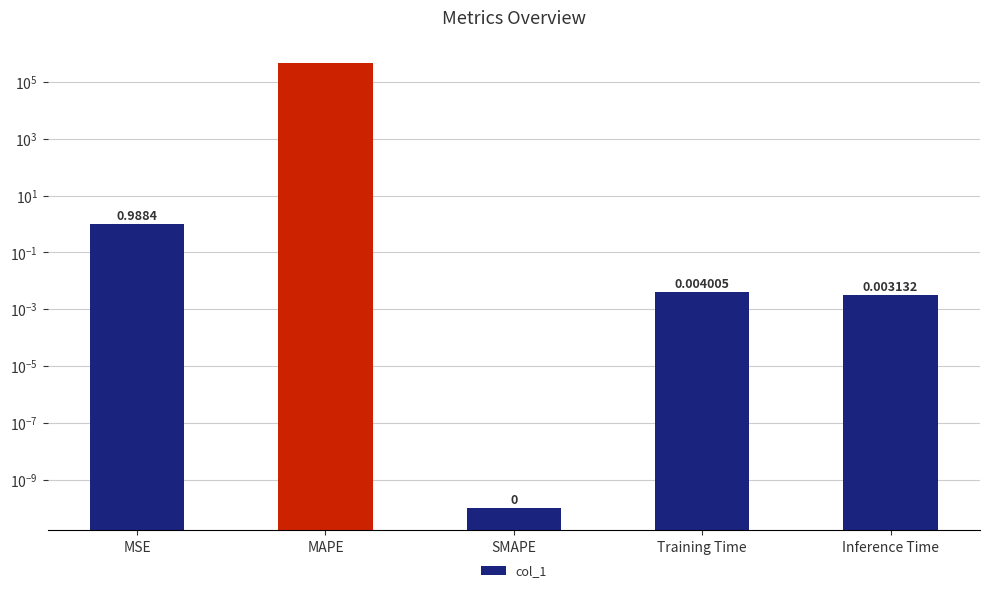

What position from the left is Training Time?

4